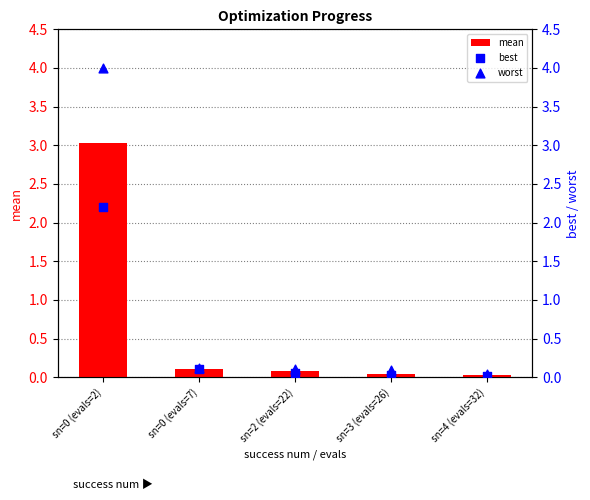

Which series reaches the minimum Y coordinate?

best